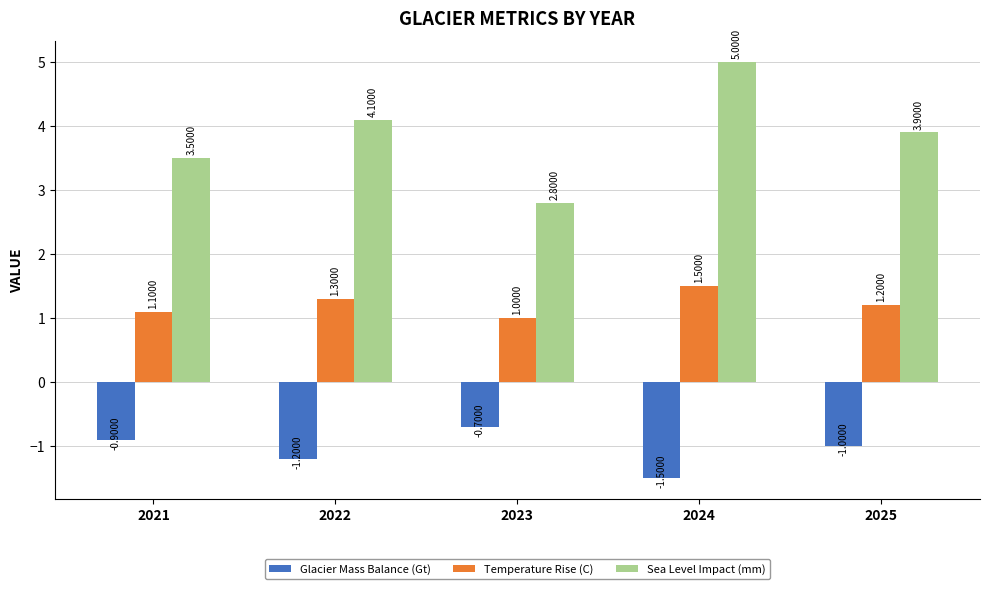

Count the Temperature Rise (C) values in the range 1 to 2.

5